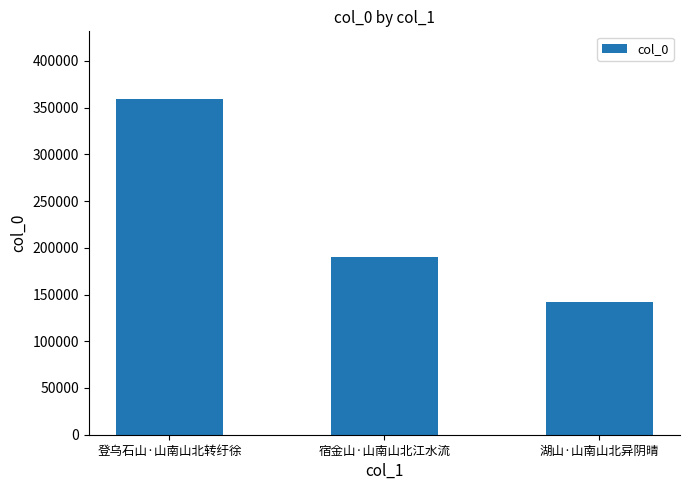

What is the value of the 2nd bar from the left?

190047